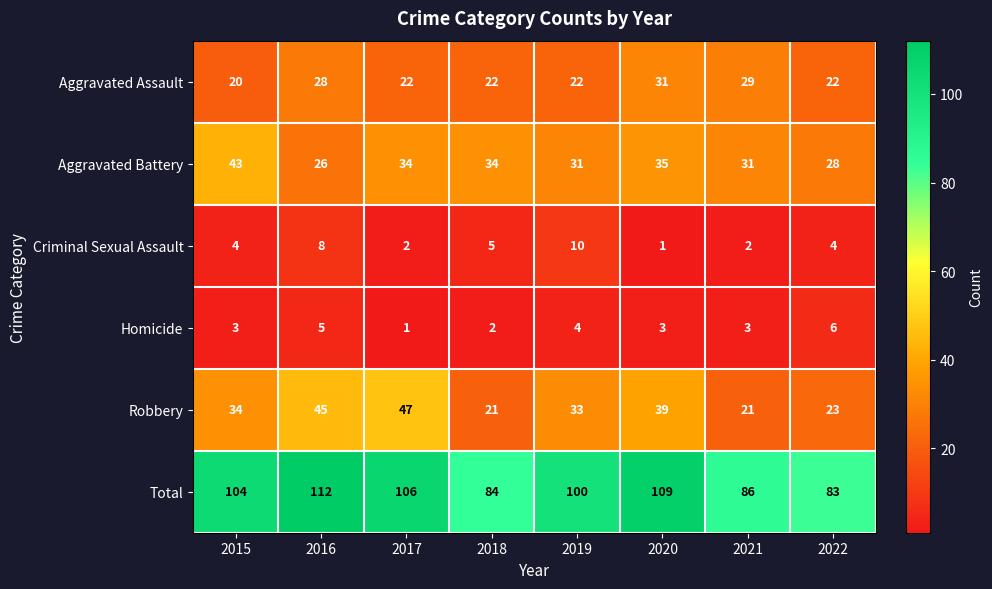

Which series has the widest spread of values?

Total